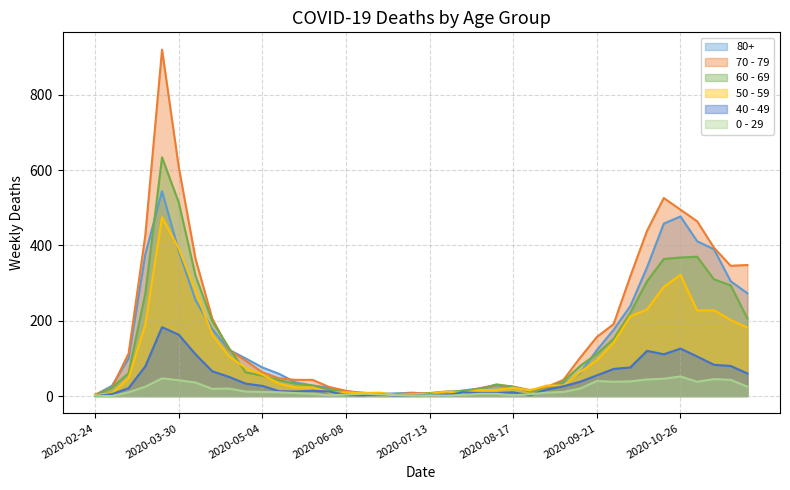

The value of 50 - 59 at 2020-10-26 is 529. True or false?

False